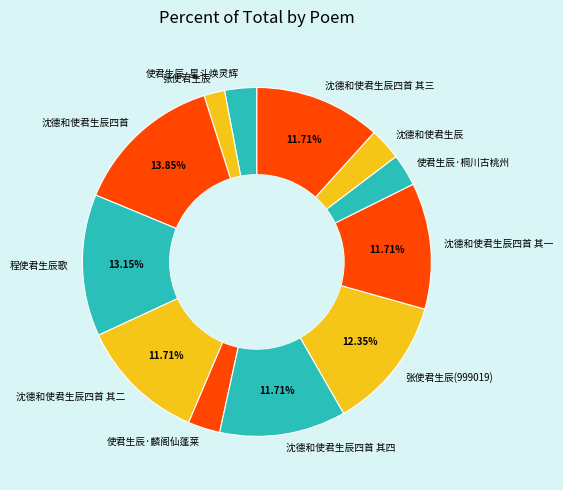

How much of the chart is everything except 程使君生辰歌?

86.8%